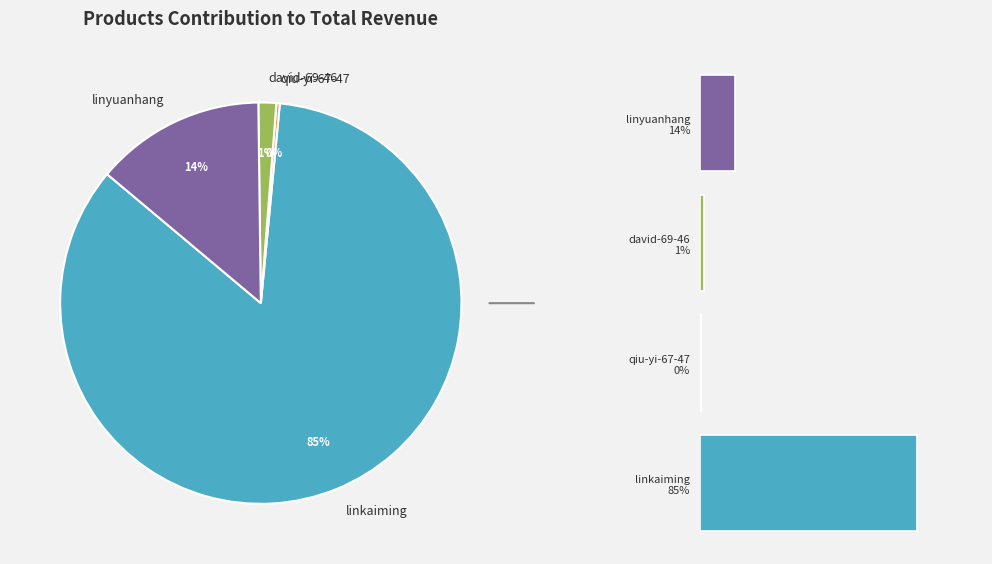

Is the sum of qiu-yi-67-47 0% and linyuanhang 14% greater than half?

No